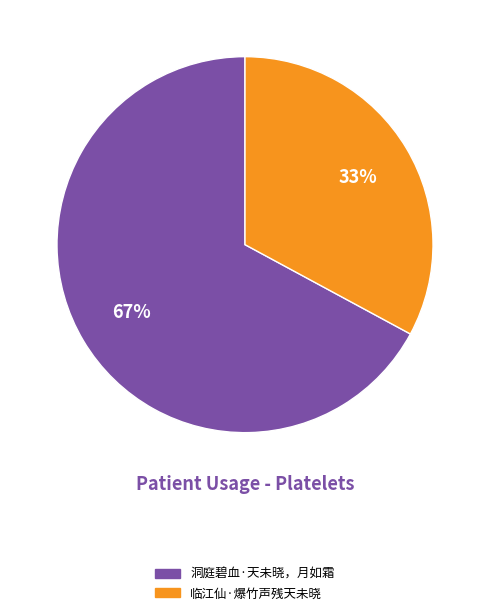

To the nearest percent, what is the difference between the largest and smallest slice percentages?

34%